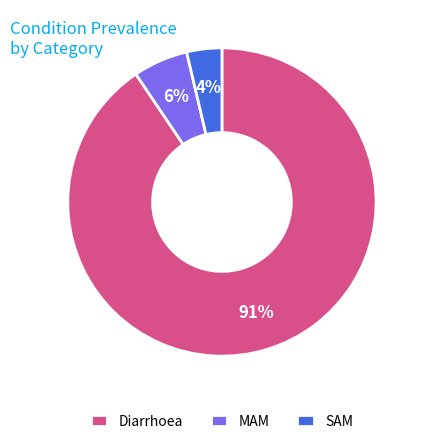

To the nearest percent, what is the average slice percentage?

33%